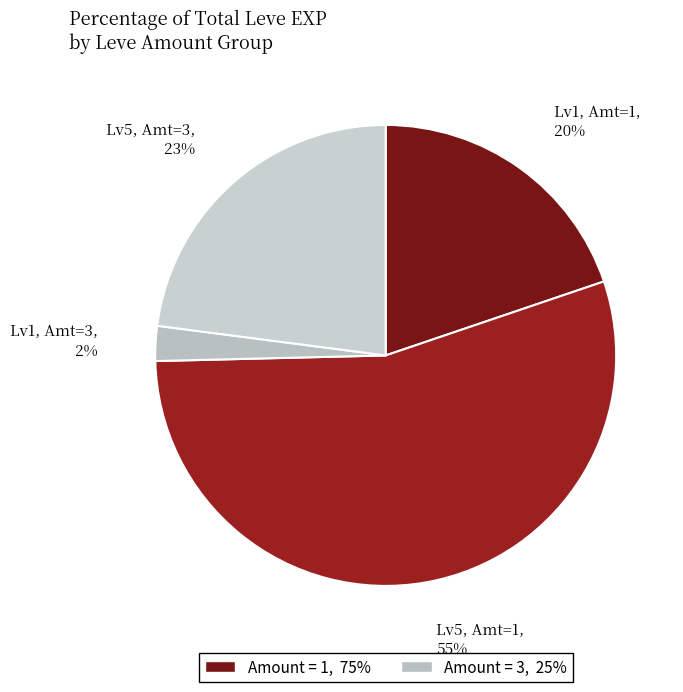

How many segments does this pie chart have?

4